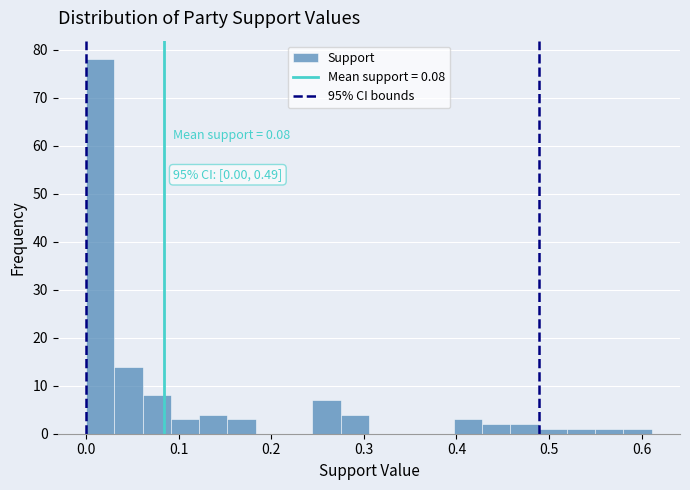

Read against the x-axis, roughly where is the centre of the tallest bar?

0.02